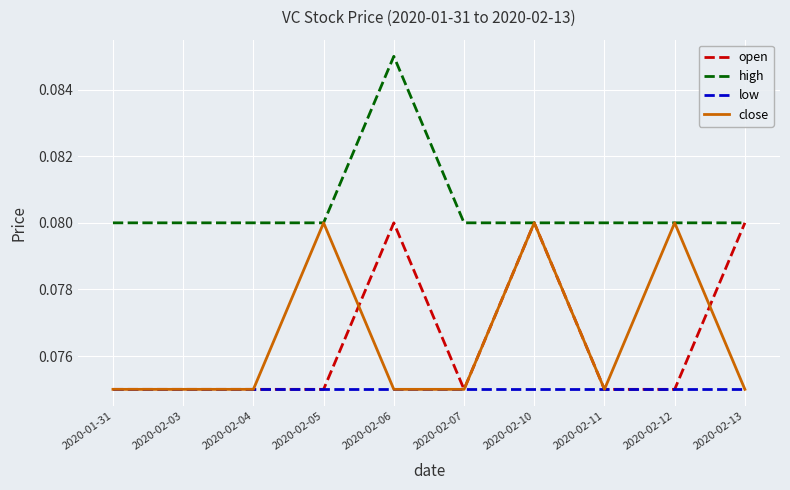

At how many categories does at least one series exceed 0?

10